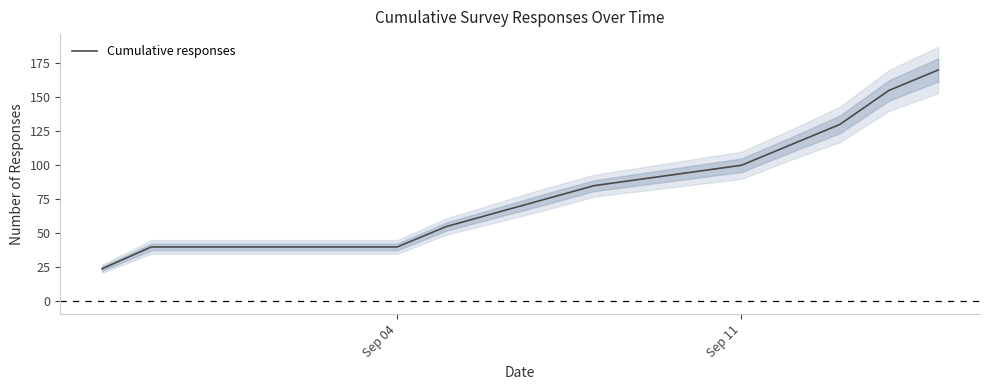

At which label is Cumulative responses closest to 97?

Sep 11